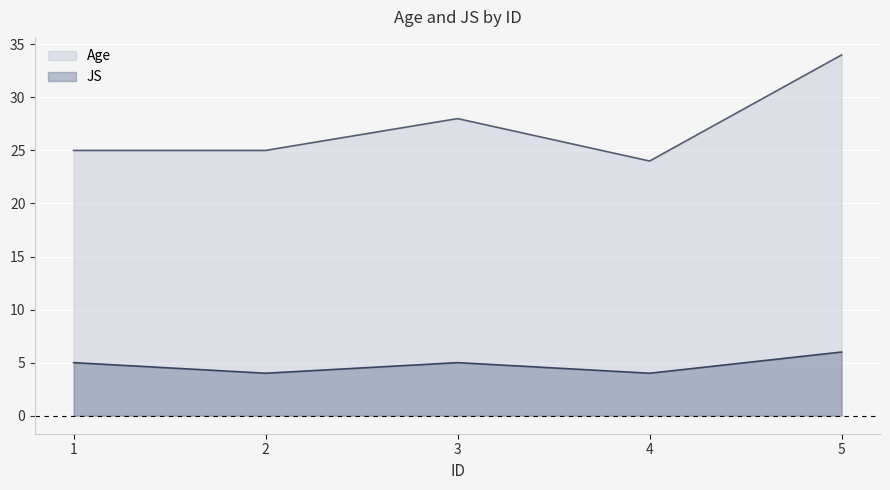

The value of JS at 5 is 3. True or false?

False